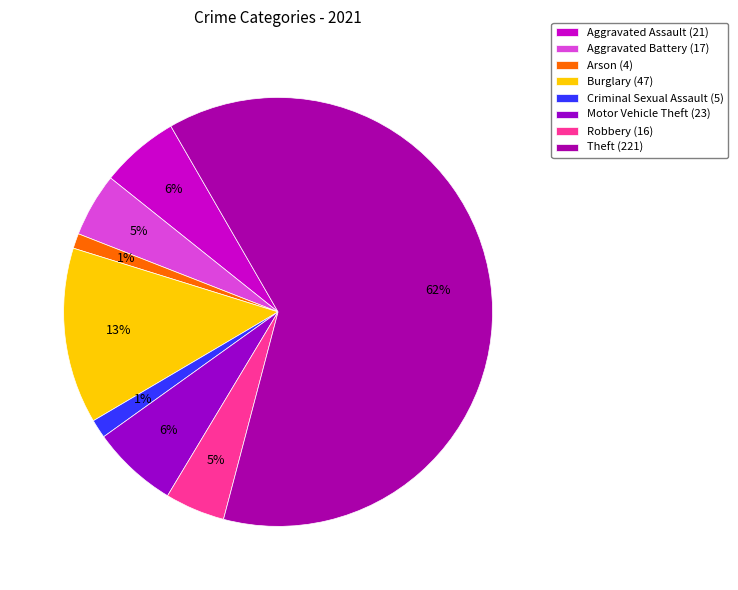

Which slice represents more than half of the pie?

Theft